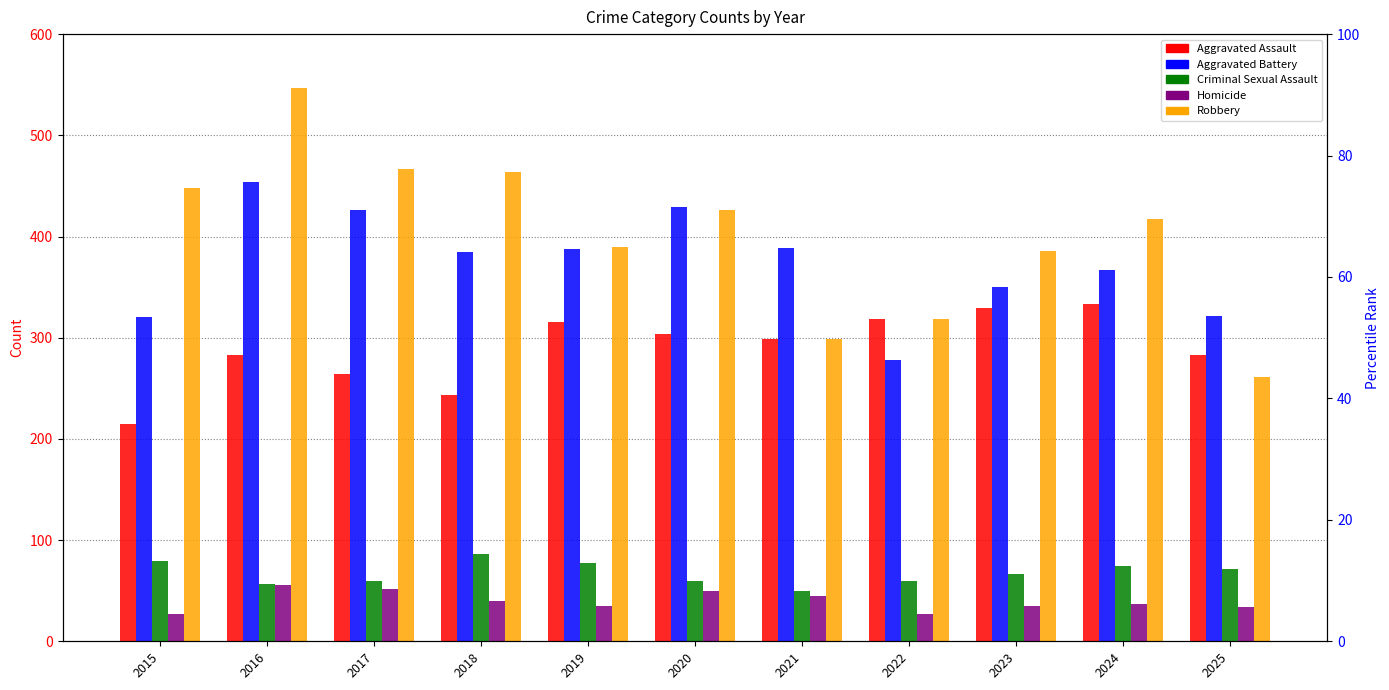

What is the total value across all series at 2022?

1001